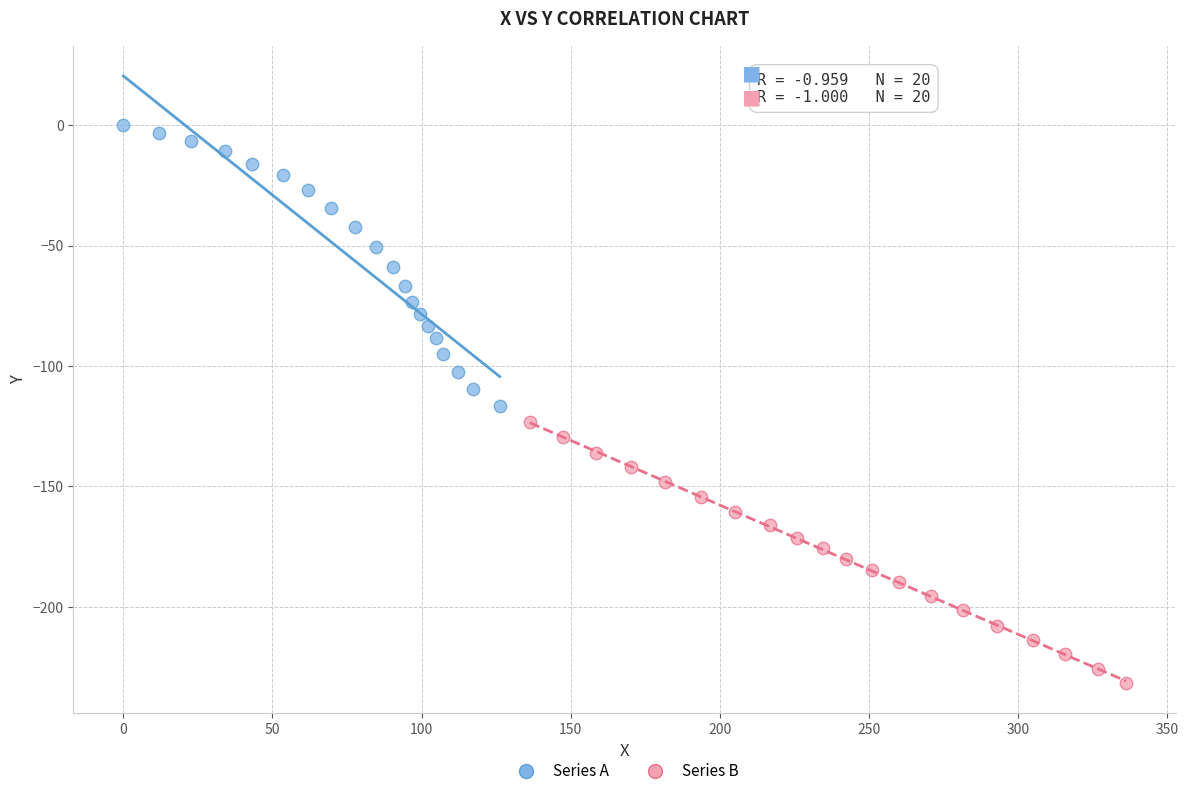

Which series contains the lowest Y value?

Series B